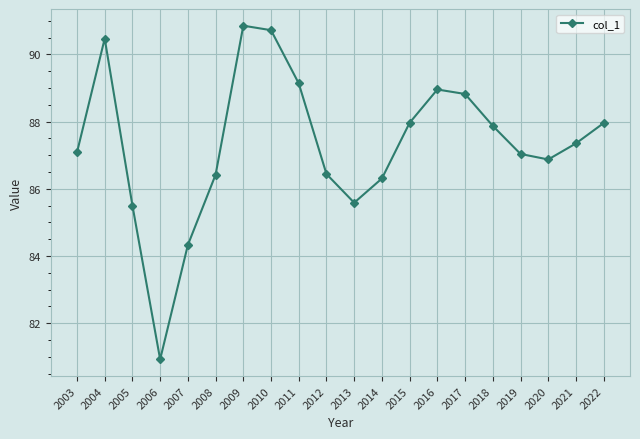

What is the maximum value shown in the chart?

90.9